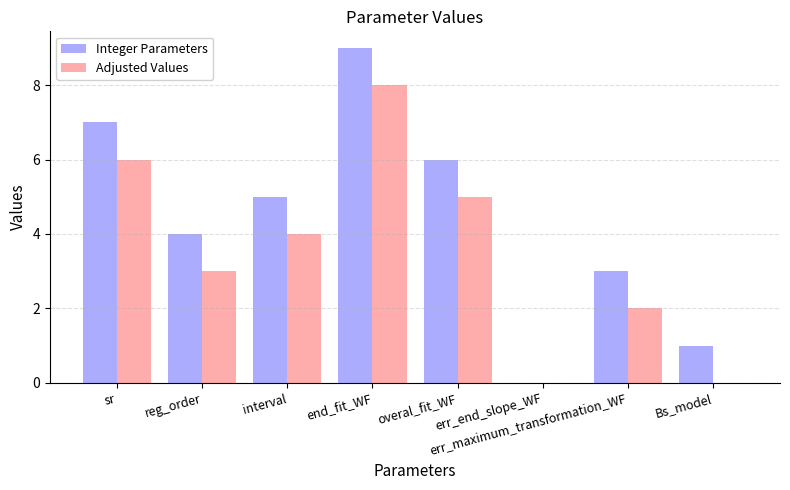

What is the approximate value of Adjusted Values at sr?

6